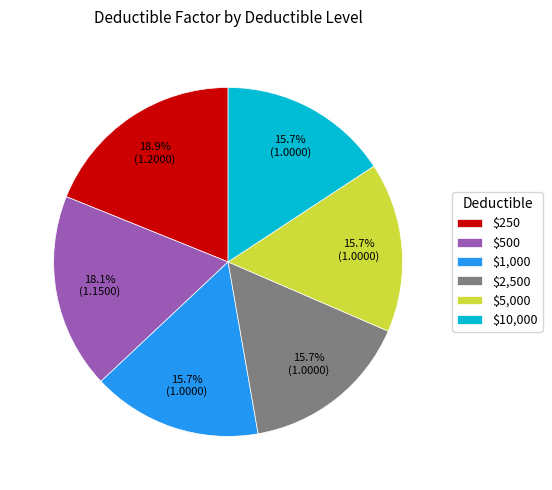

What is the ratio of the value at $10,000 to the value at $500?

0.9